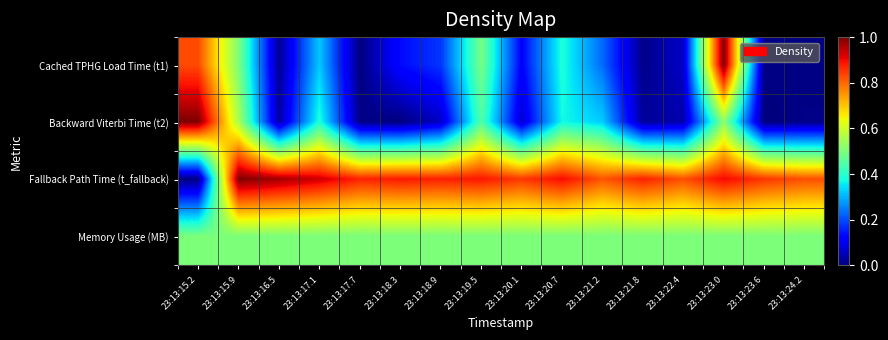

At how many categories does at least one series exceed 0?

16